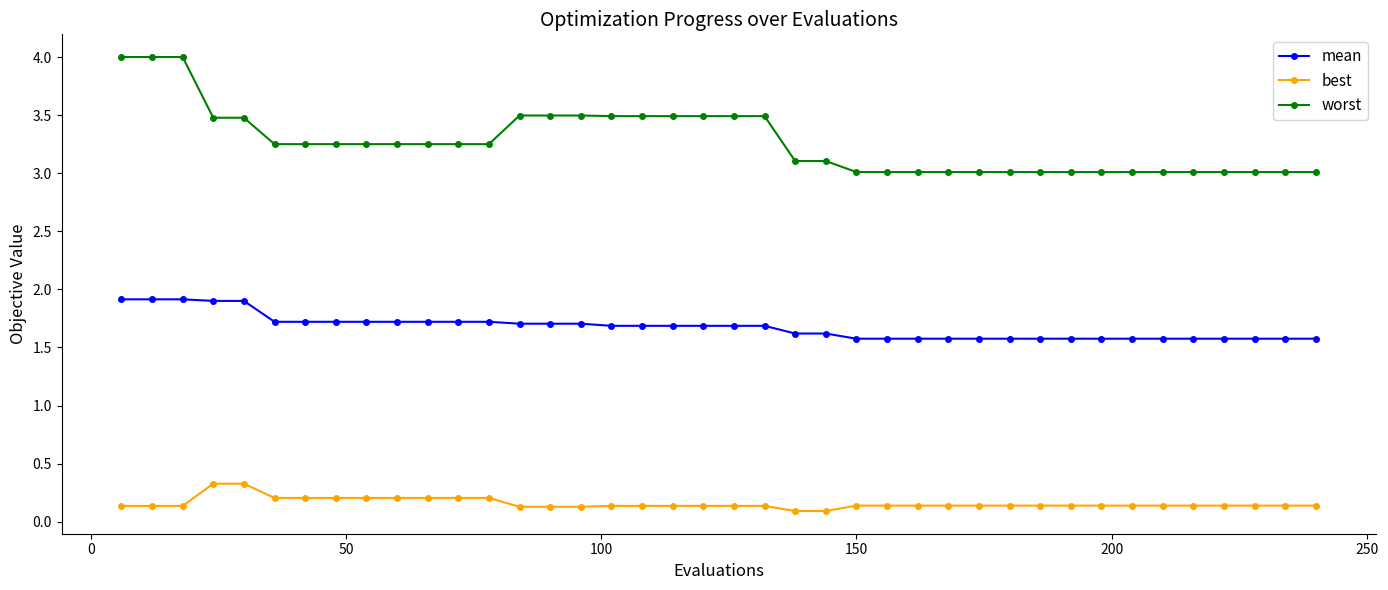

How many best values are between 0 and 1?

40